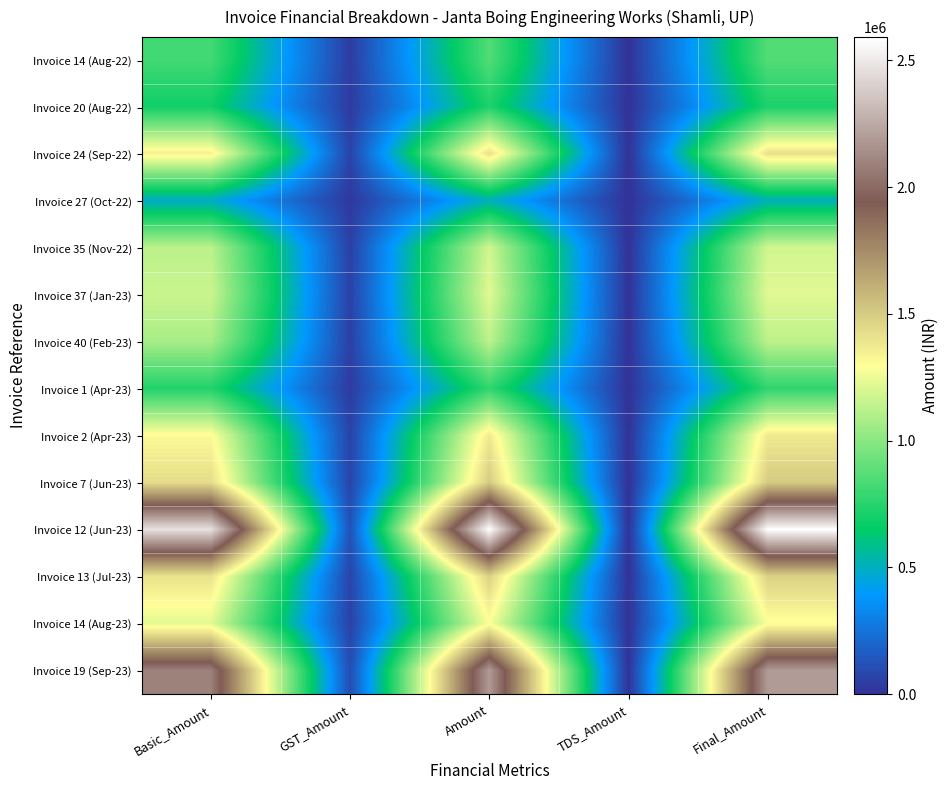

Reading left to right, extract all data points from this chart.

Invoice 14 (Aug-22): Basic_Amount=816857.5	GST_Amount=40843.0	Amount=857700.5	TDS_Amount=0.0	Final_Amount=857700.5
Invoice 20 (Aug-22): Basic_Amount=688054.0	GST_Amount=34403.0	Amount=722457.0	TDS_Amount=0.0	Final_Amount=722457.0
Invoice 24 (Sep-22): Basic_Amount=1347311.0	GST_Amount=67366.0	Amount=1414677.0	TDS_Amount=0.0	Final_Amount=1414677.0
Invoice 27 (Oct-22): Basic_Amount=485097.5	GST_Amount=24255.0	Amount=509352.5	TDS_Amount=0.0	Final_Amount=509352.5
Invoice 35 (Nov-22): Basic_Amount=1122416.0	GST_Amount=56121.0	Amount=1178537.0	TDS_Amount=0.0	Final_Amount=1178537.0
Invoice 37 (Jan-23): Basic_Amount=1163190.0	GST_Amount=58160.0	Amount=1221350.0	TDS_Amount=1163.2	Final_Amount=1220186.8
Invoice 40 (Feb-23): Basic_Amount=1074319.5	GST_Amount=53716.0	Amount=1128035.5	TDS_Amount=1074.3	Final_Amount=1126961.2
Invoice 1 (Apr-23): Basic_Amount=735179.0	GST_Amount=36759.0	Amount=771938.0	TDS_Amount=735.2	Final_Amount=771202.8
Invoice 2 (Apr-23): Basic_Amount=1310943.0	GST_Amount=65547.0	Amount=1376490.0	TDS_Amount=0.0	Final_Amount=1376490.0
Invoice 7 (Jun-23): Basic_Amount=1431289.0	GST_Amount=71564.0	Amount=1502853.0	TDS_Amount=0.0	Final_Amount=1502853.0
Invoice 12 (Jun-23): Basic_Amount=2467777.0	GST_Amount=123389.0	Amount=2591166.0	TDS_Amount=2467.8	Final_Amount=2588698.2
Invoice 13 (Jul-23): Basic_Amount=1406627.0	GST_Amount=70331.0	Amount=1476958.0	TDS_Amount=1406.6	Final_Amount=1475551.4
Invoice 14 (Aug-23): Basic_Amount=1226032.0	GST_Amount=61302.0	Amount=1287334.0	TDS_Amount=1226.0	Final_Amount=1286108.0
Invoice 19 (Sep-23): Basic_Amount=2085554.0	GST_Amount=104278.0	Amount=2189832.0	TDS_Amount=2085.6	Final_Amount=2187746.4